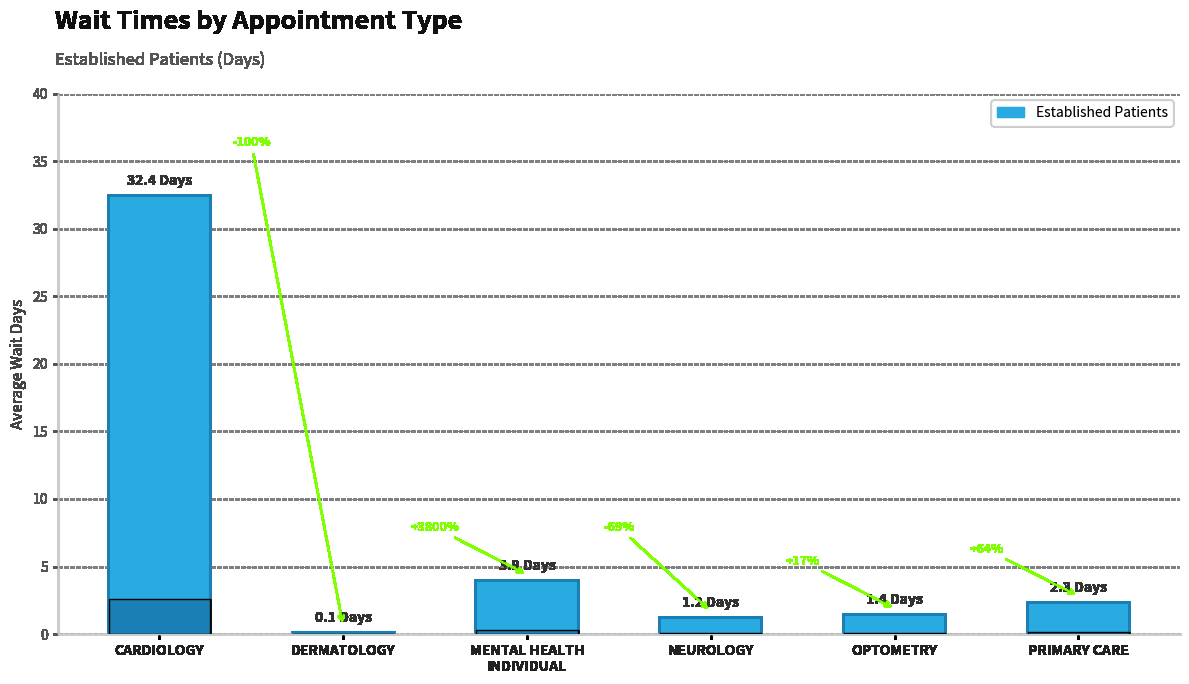

Which category has the highest value across all series?

CARDIOLOGY